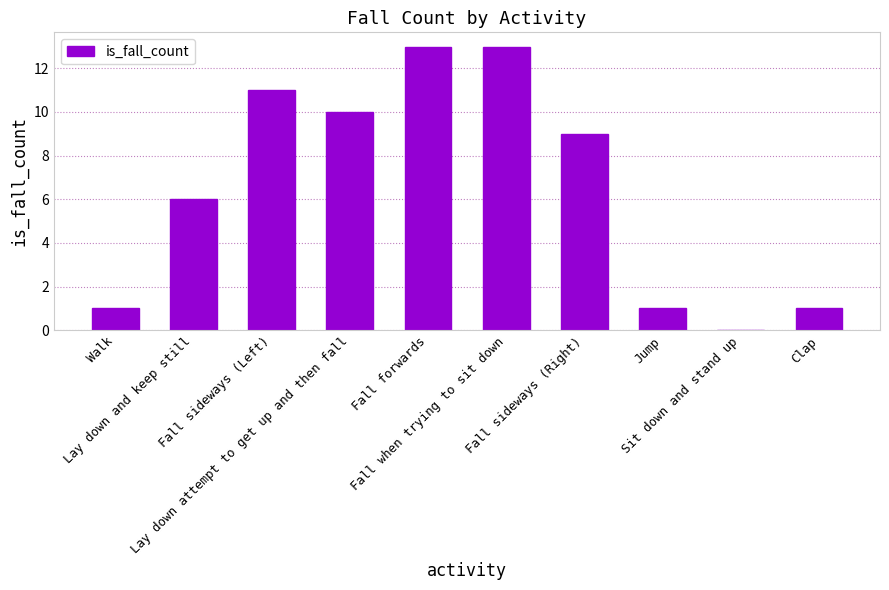

Reading left to right, transcribe all the data shown in this chart.

1	6	11	10	13	13	9	1	0	1